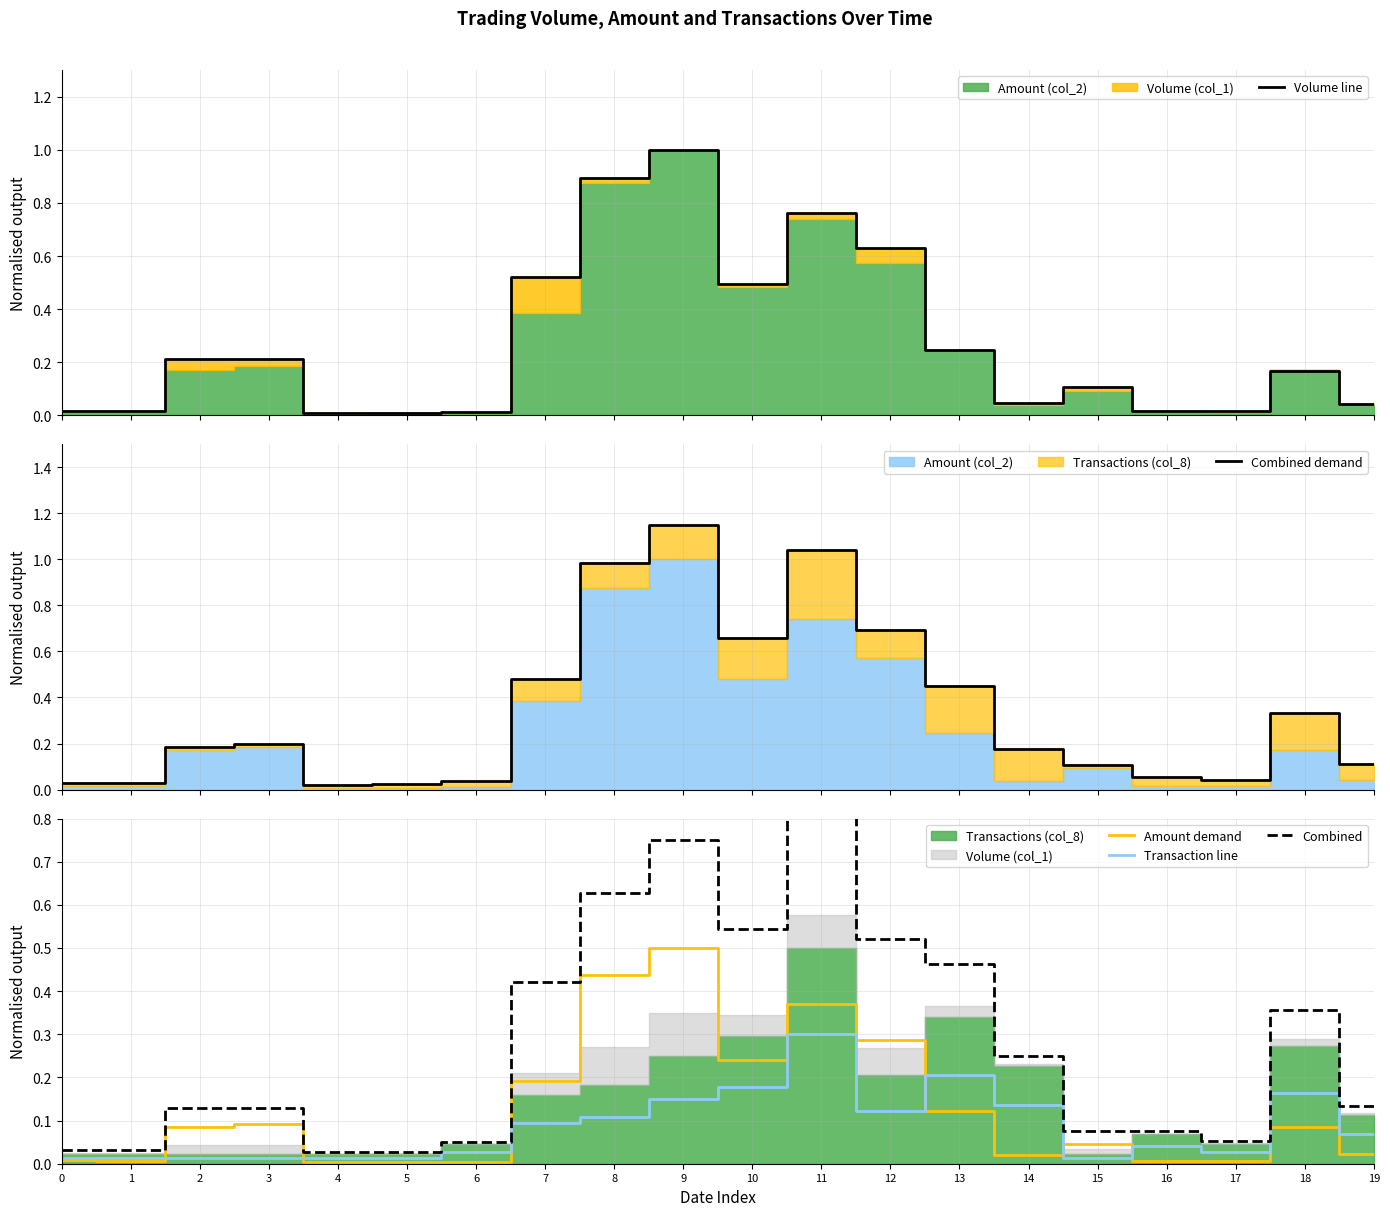

True or false: Combined demand and Transaction line cross at least once.

False